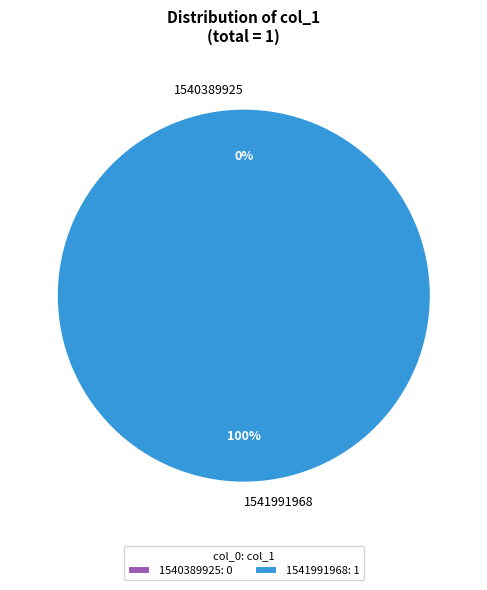

How many segments does this pie chart have?

2